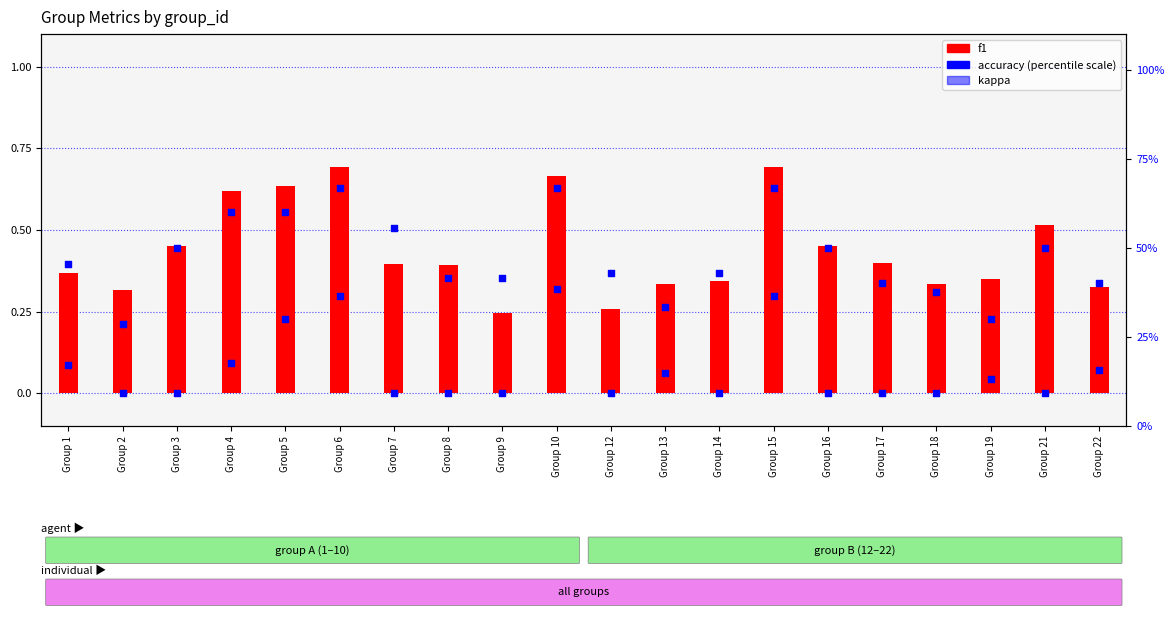

Which series contains the lowest Y value?

kappa